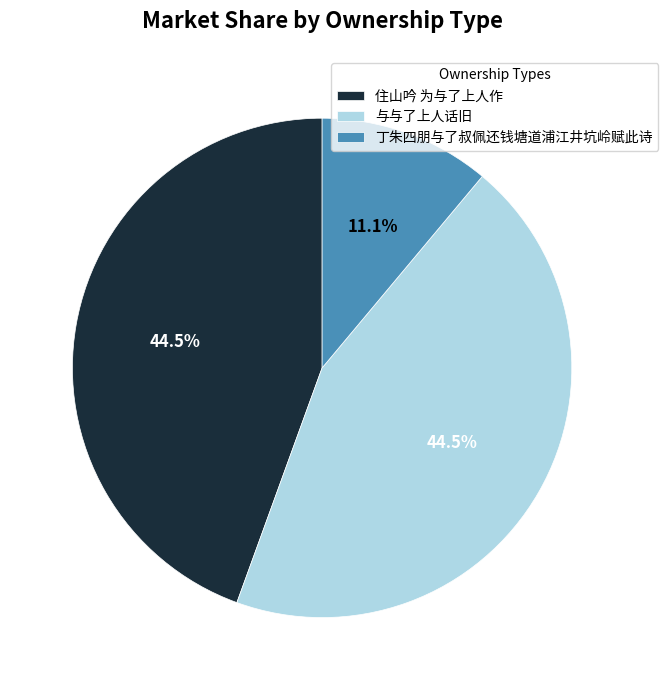

Is 丁朱四朋与了叔佩还钱塘道浦江井坑岭赋此诗 the majority of the pie?

No